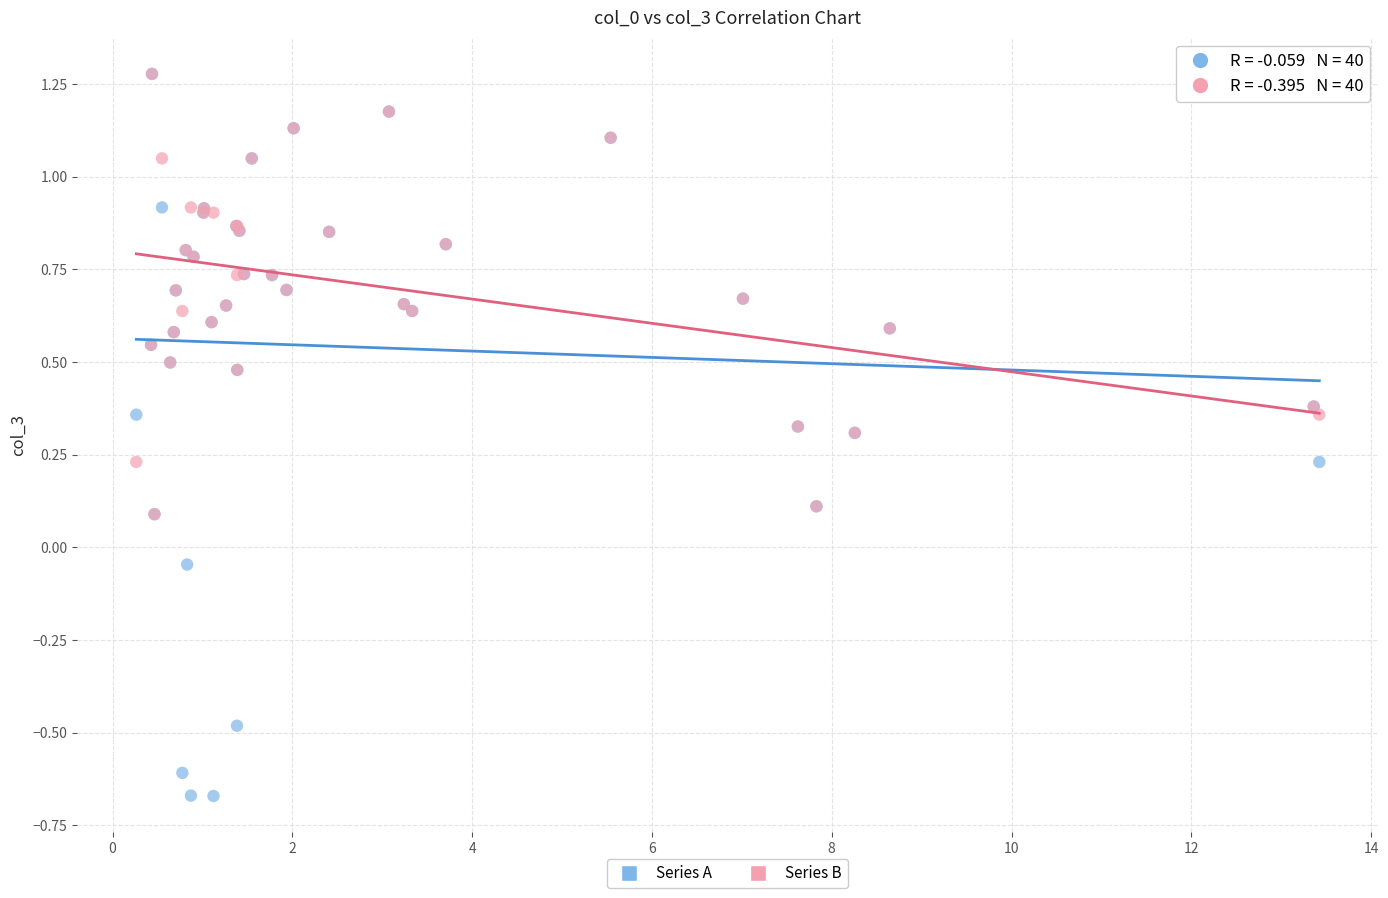

Which series reaches the minimum Y coordinate?

Series A